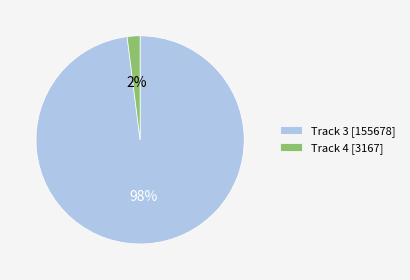

True or false: Track 3 [155678] accounts for 98% of the total.

True